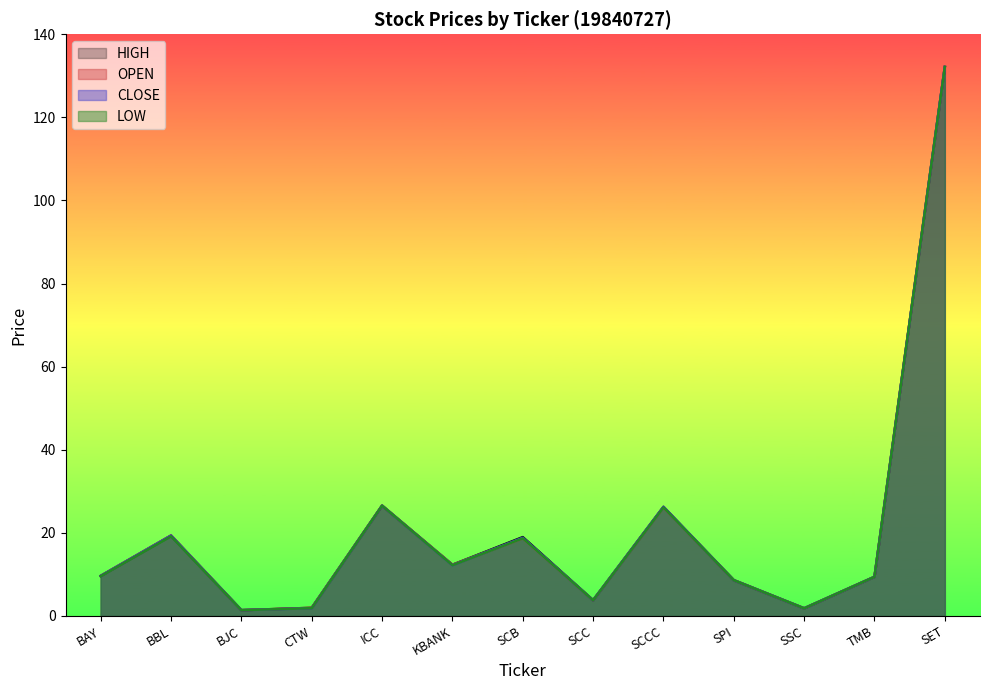

What is the sum of all CLOSE values?

271.7